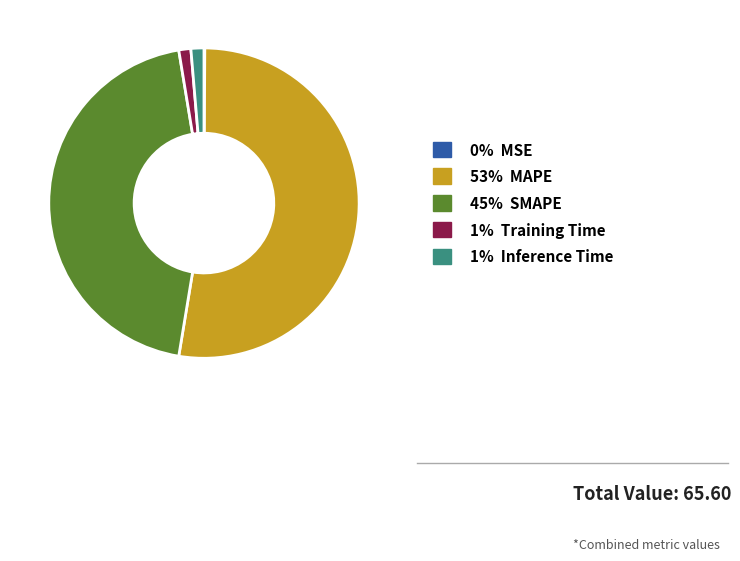

Is there a majority slice in this chart?

Yes